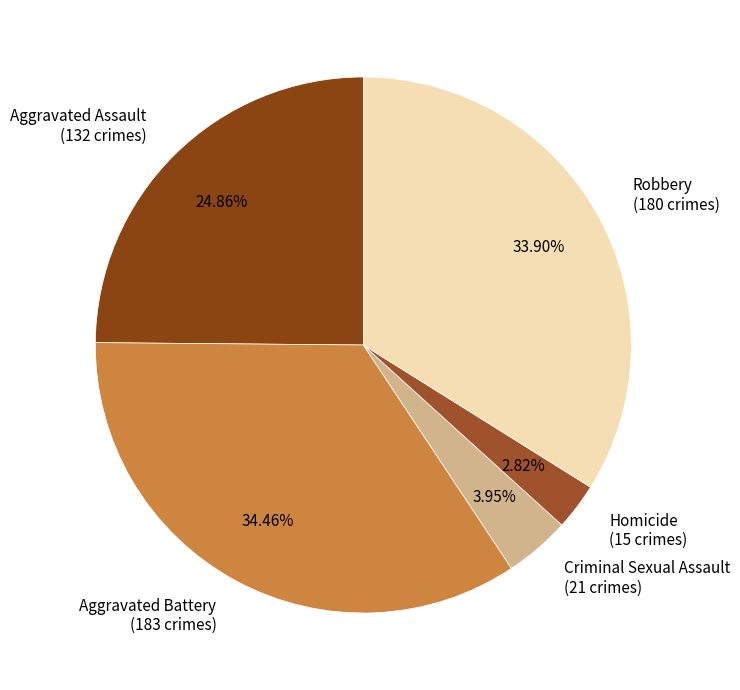

To the nearest percent, what is the average slice percentage?

20%